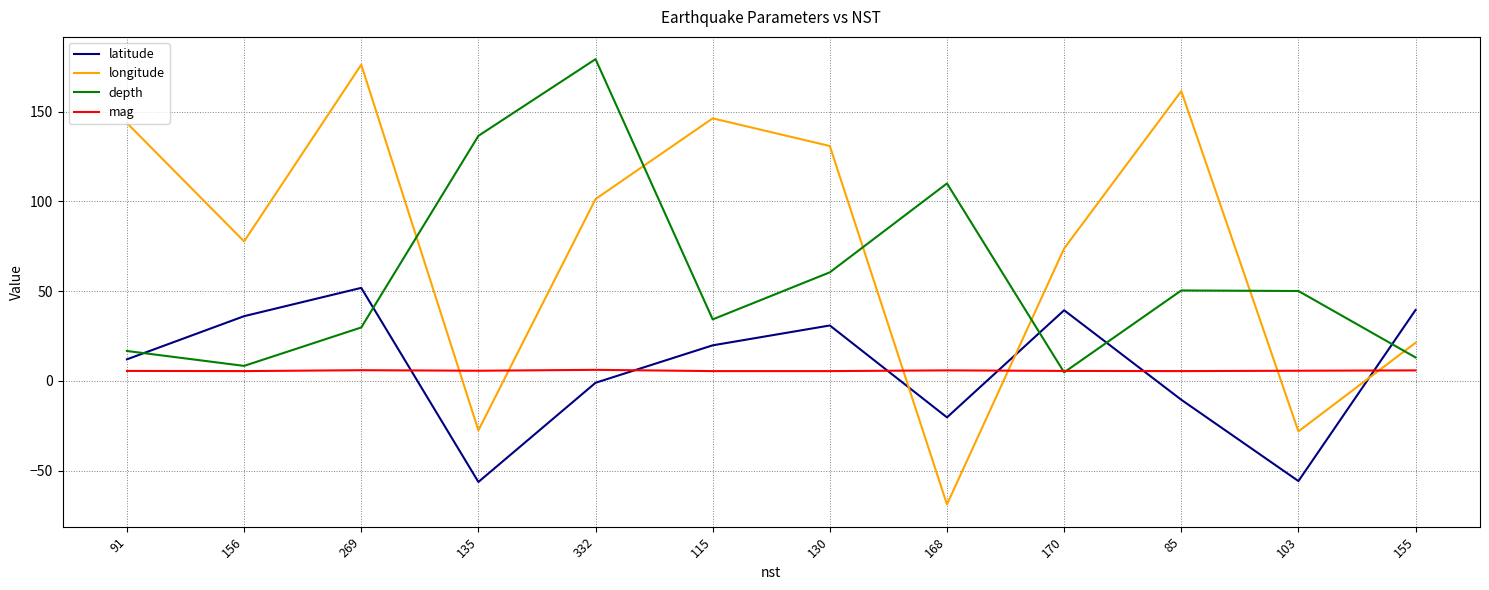

True or false: depth and latitude cross at least once.

True